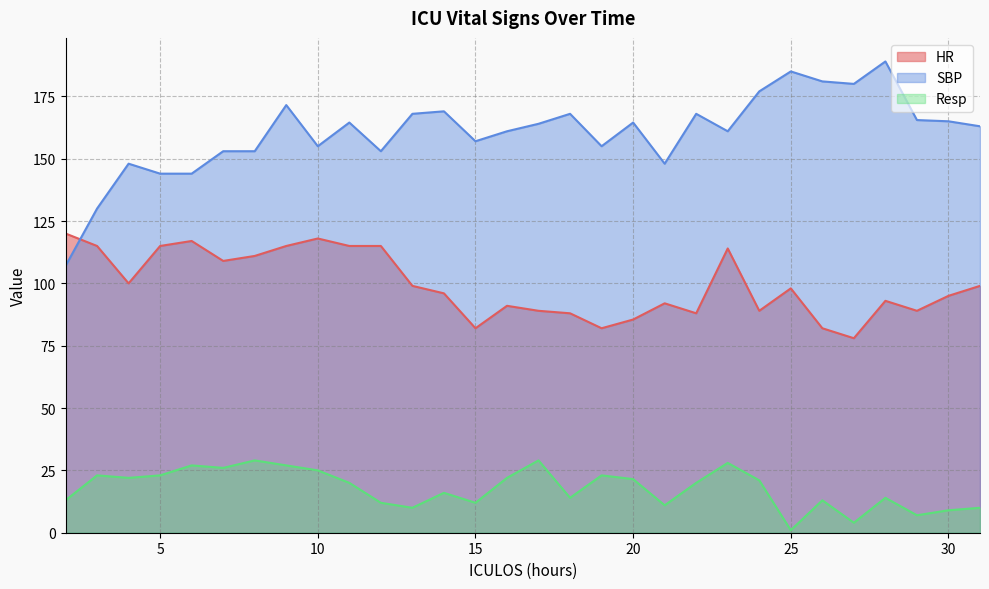

Which series has the widest spread of values?

SBP